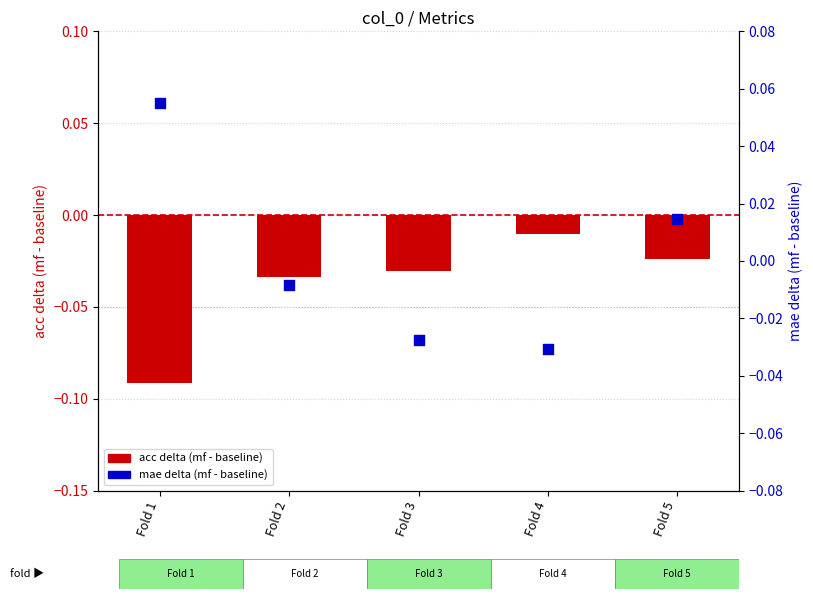

What are all the series names shown in the legend?

acc delta (mf - baseline), mae delta (mf - baseline)